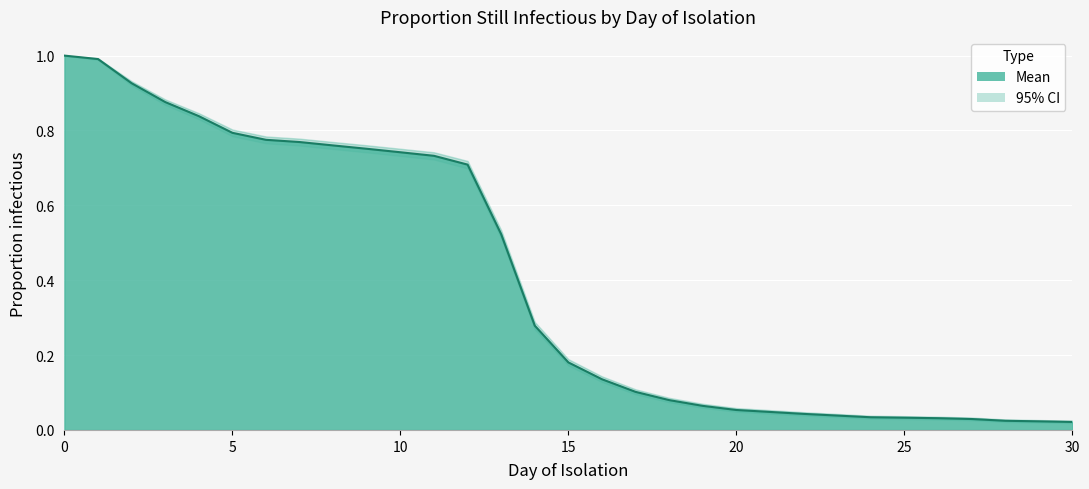

What is the total value across all series at 20?

0.2